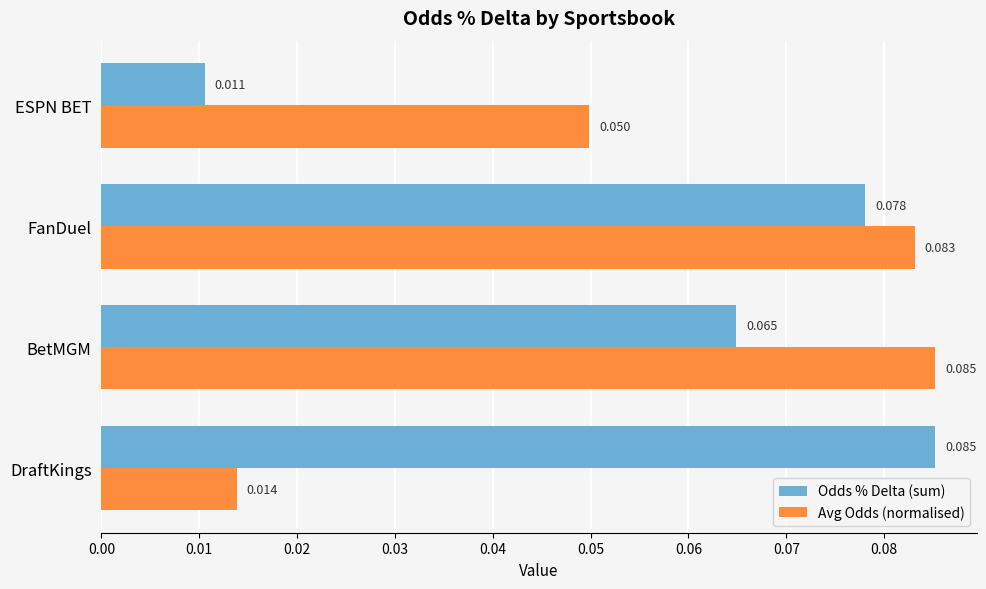

Which series changed the most between BetMGM and ESPN BET?

Odds % Delta (sum)